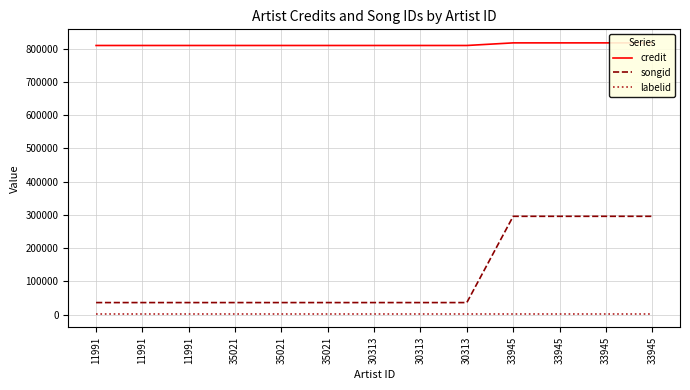

Reading right to left, what are all the values shown in this chart?

credit: 817466	817466	817466	817466	809605	809605	809605	809605	809605	809605	809605	809605	809605
songid: 295677	295677	295677	295677	36118	36118	36118	36118	36118	36118	36118	36118	36118
labelid: 2716	2716	2716	2716	2716	2716	2716	2716	2716	2716	2716	2716	2716